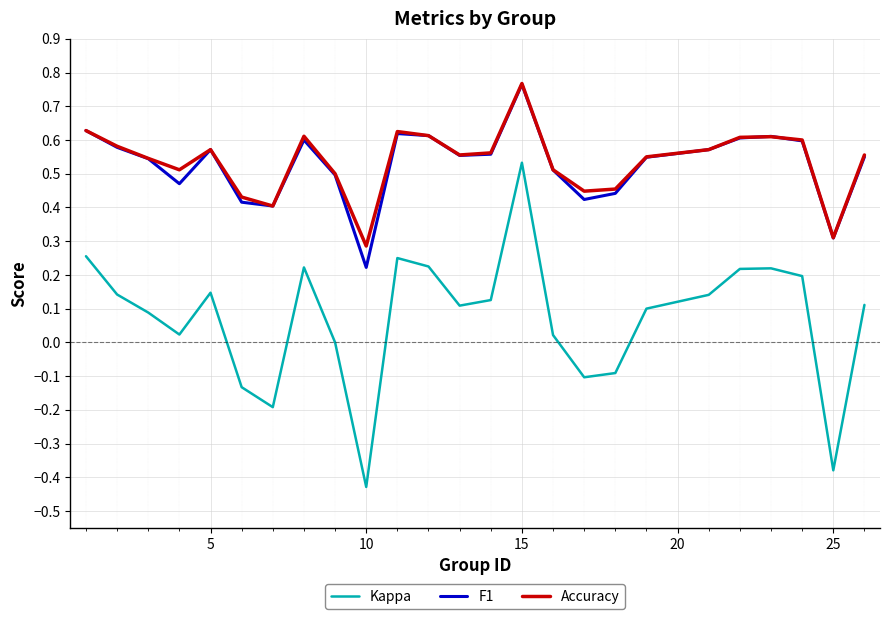

True or false: F1 and Kappa cross at least once.

False